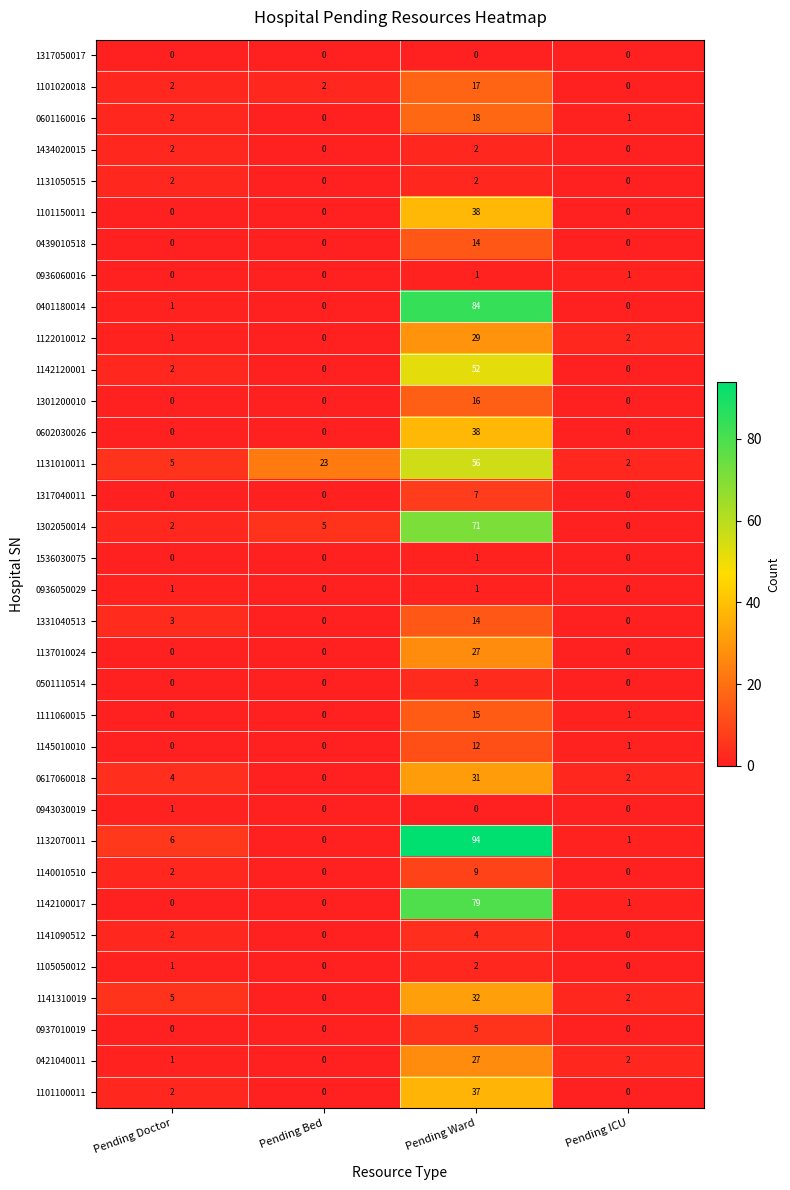

Which series has the largest range (max minus min)?

1132070011